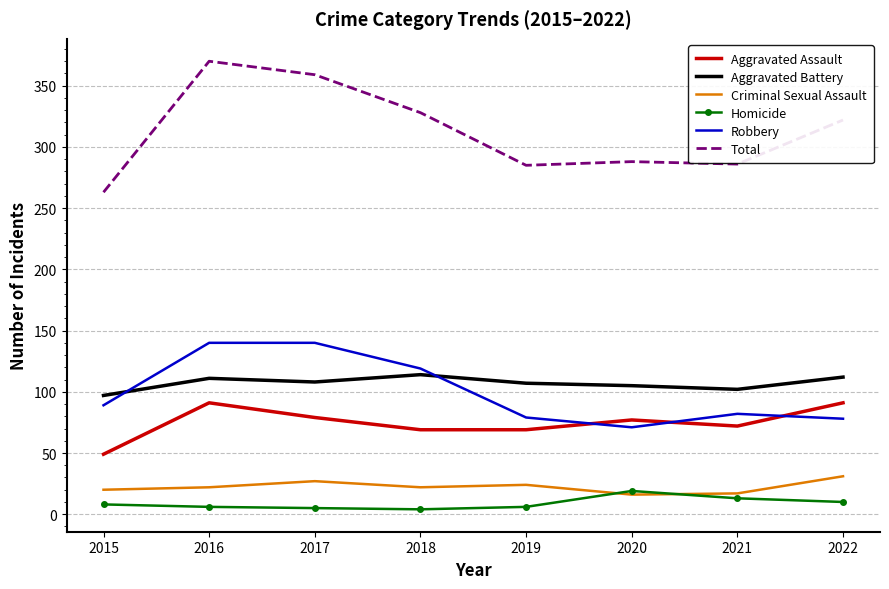

What is the greatest value displayed?

370